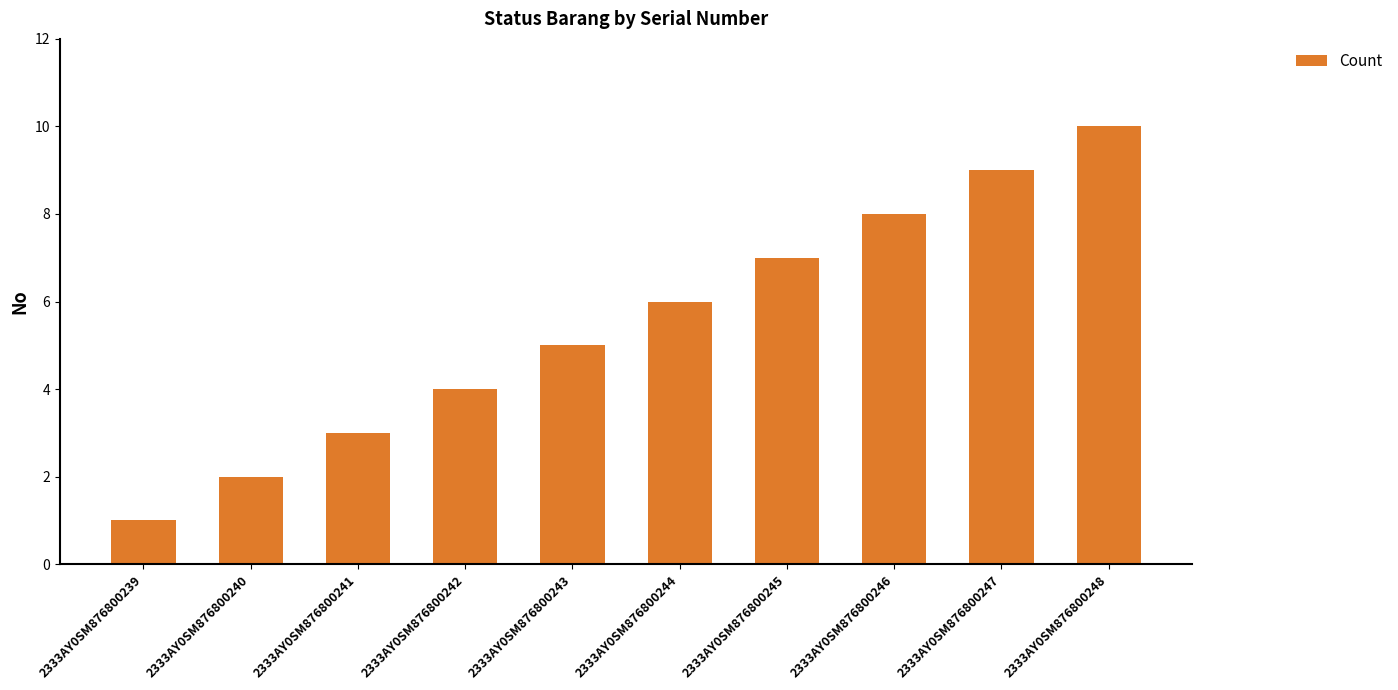

Does the chart contain any negative values?

No